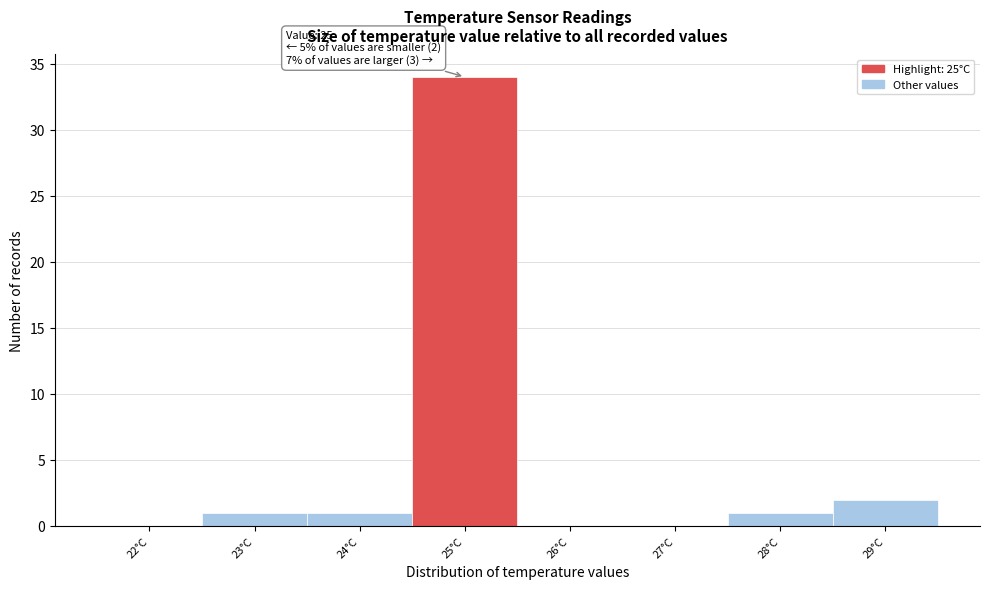

Reading left to right, what are all the values shown in this chart?

22°C=0	23°C=1	24°C=1	25°C=34	26°C=0	27°C=0	28°C=1	29°C=2